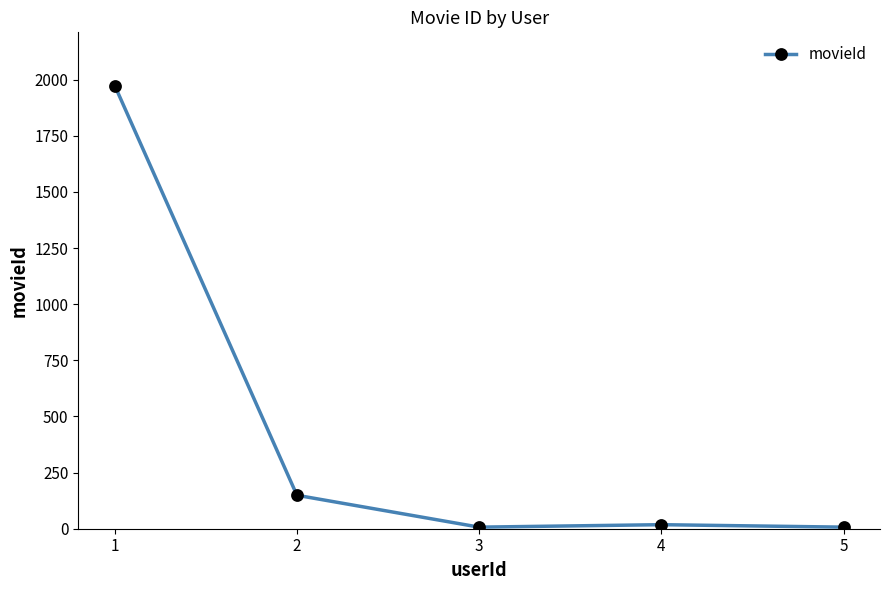

What is the average value?

431